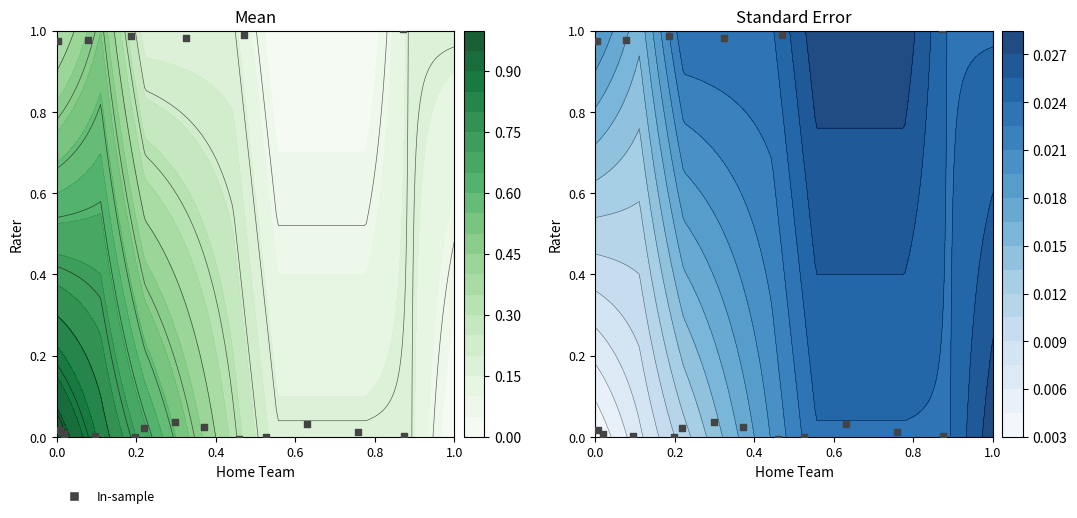

What is the maximum value shown in the chart?

1.0